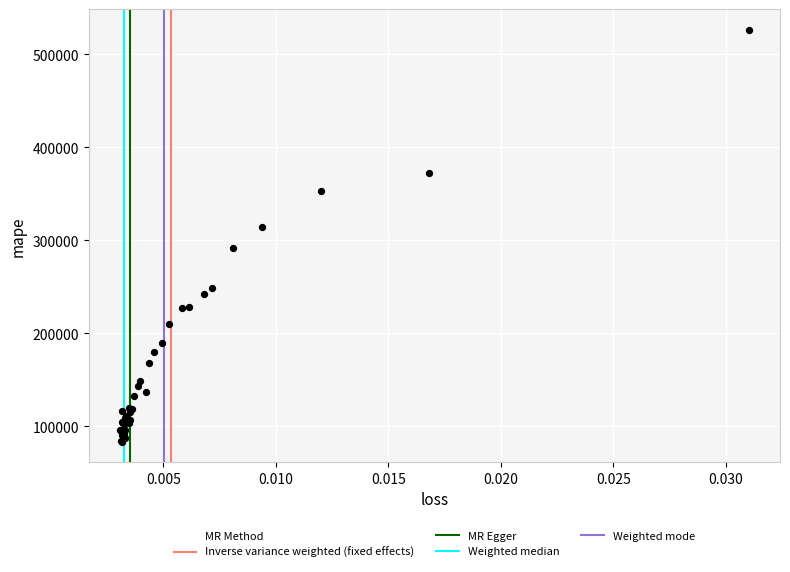

What Y value in the scatter plot is closest to 305072?

313880.0